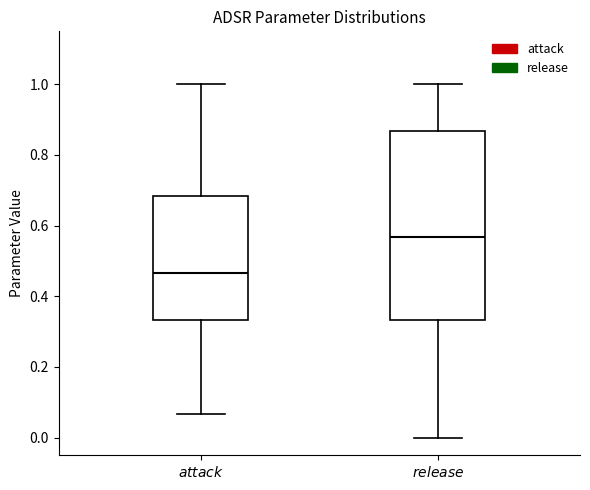

Comparing the boxes themselves (not the whiskers), which one is the tallest?

$\it{release}$